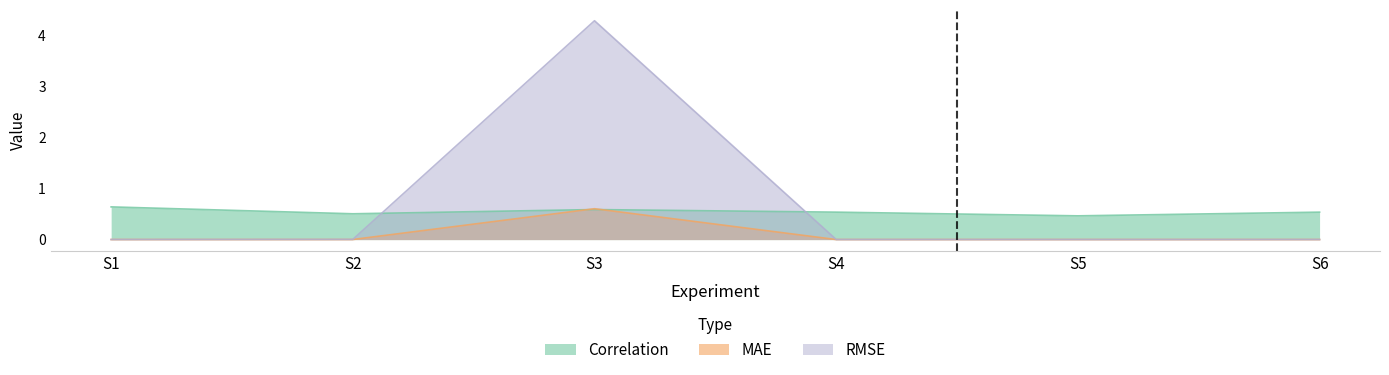

What is the maximum value for MAE?

0.6